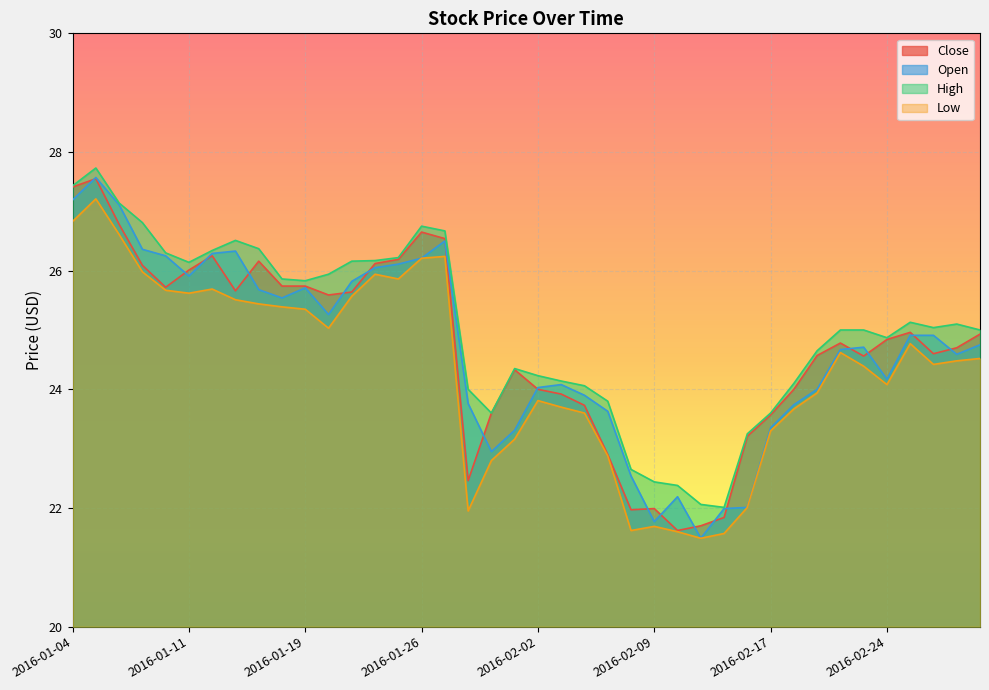

What is the sum of the Close values at 2016-02-16 and 2016-01-11?

49.2